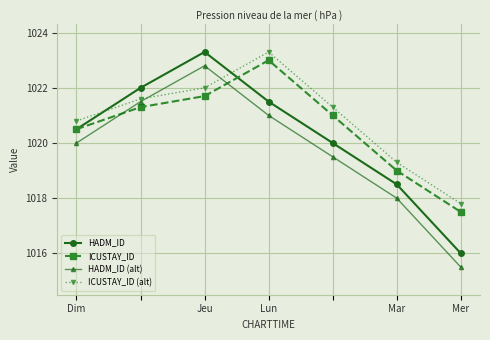

True or false: ICUSTAY_ID (alt) and ICUSTAY_ID intersect in this chart.

False